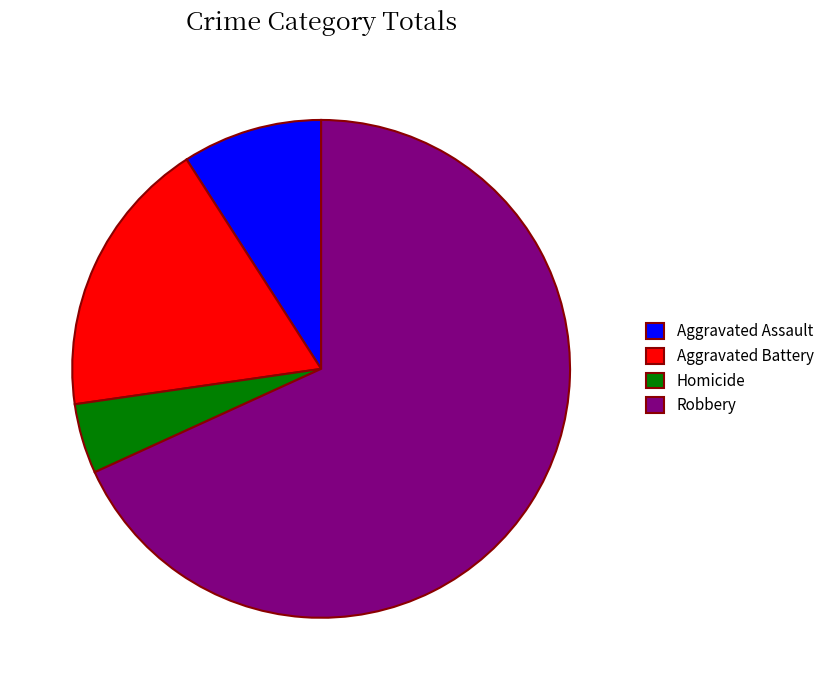

Is there a majority slice in this chart?

Yes